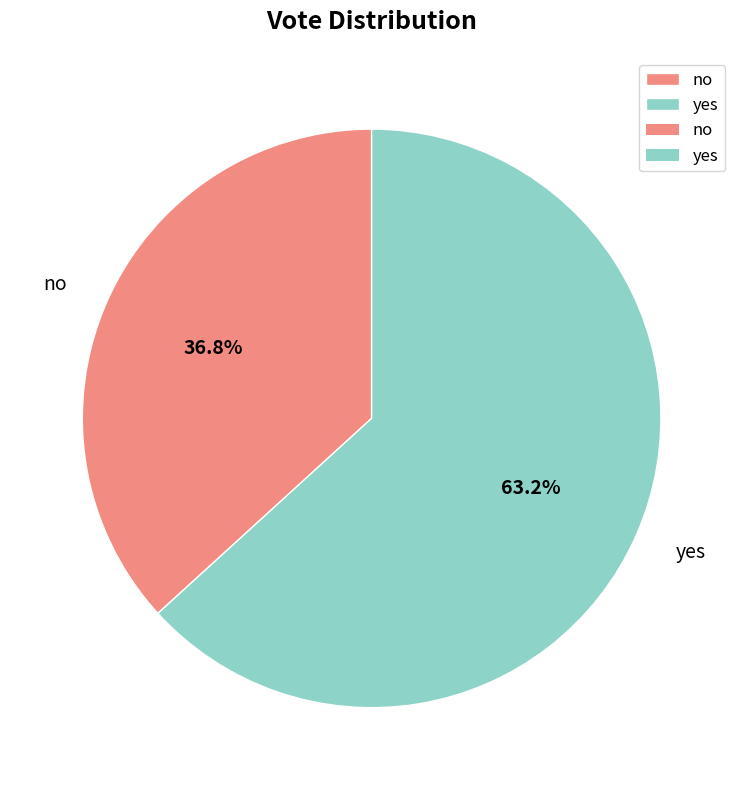

Which slice represents more than half of the pie?

yes